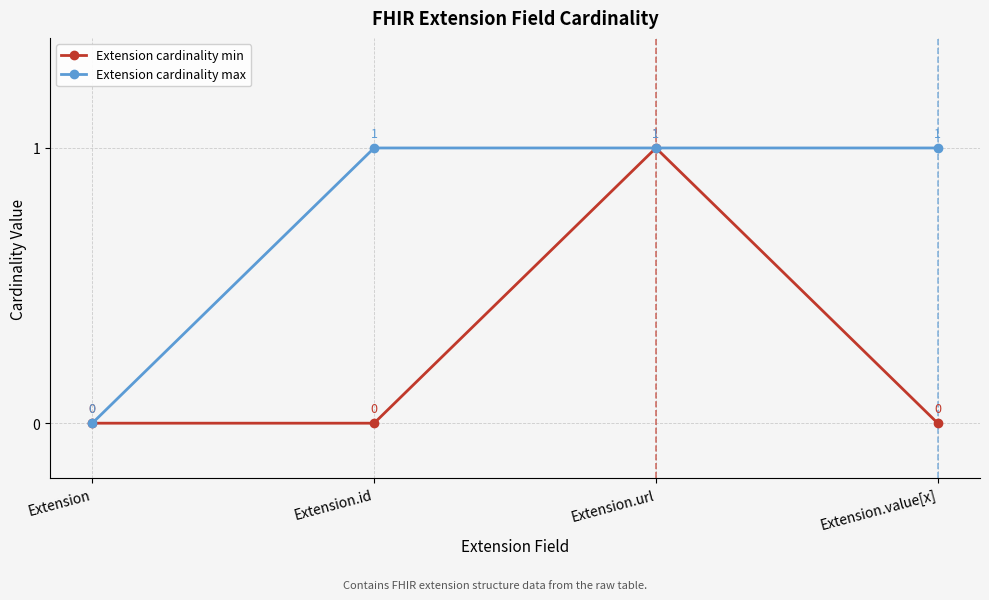

What is the difference between the maximum and minimum values in the Extension cardinality max series?

1